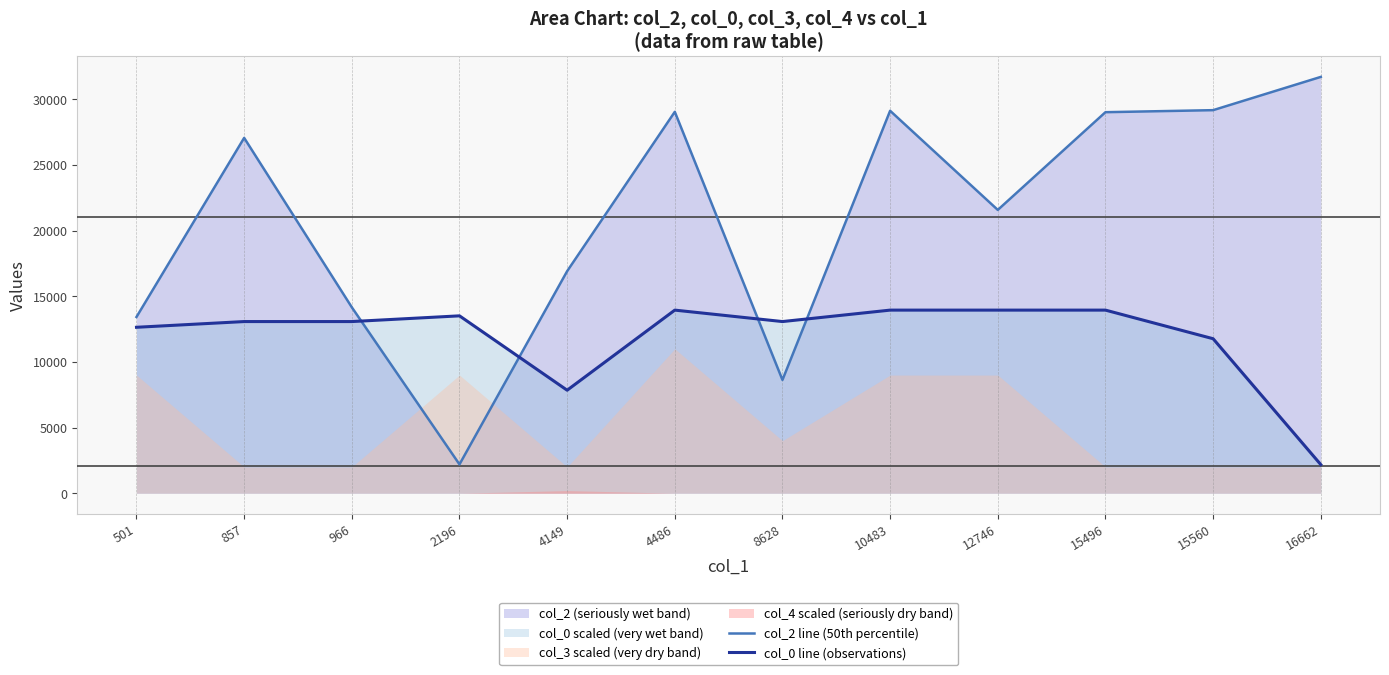

At how many categories does at least one series exceed 8597?

12